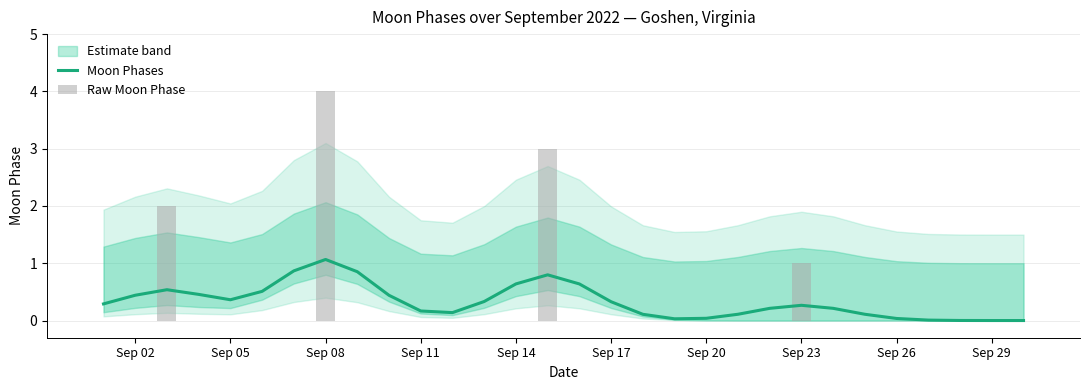

Which category has the highest value in the Moon Phases series?

Sep 08